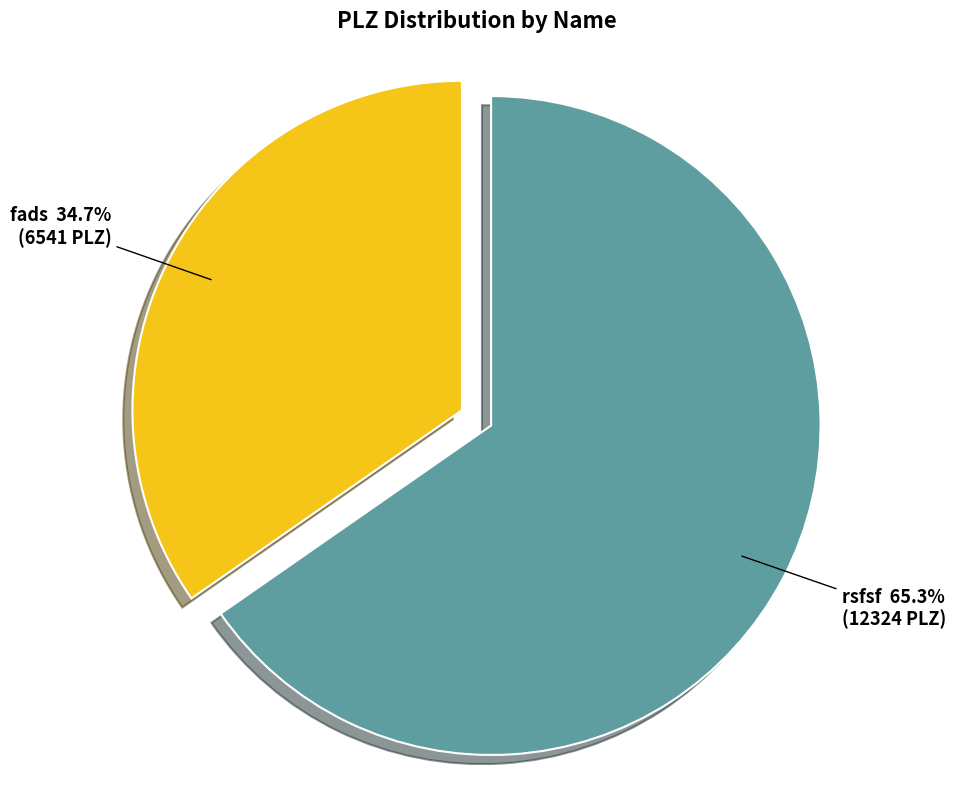

What percentage is NOT represented by fads?

65.3%